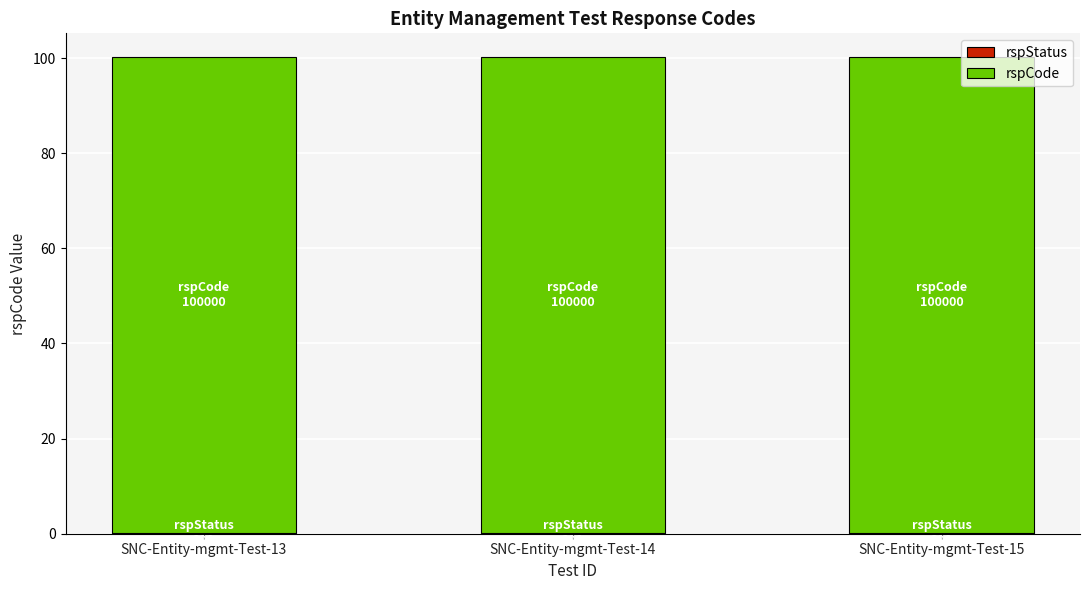

How many series are shown in this chart?

2